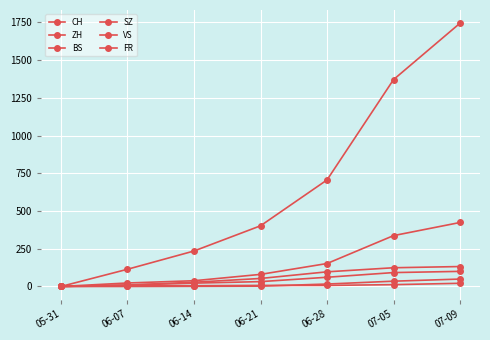

The value of SZ at 06-07 is 0. True or false?

True